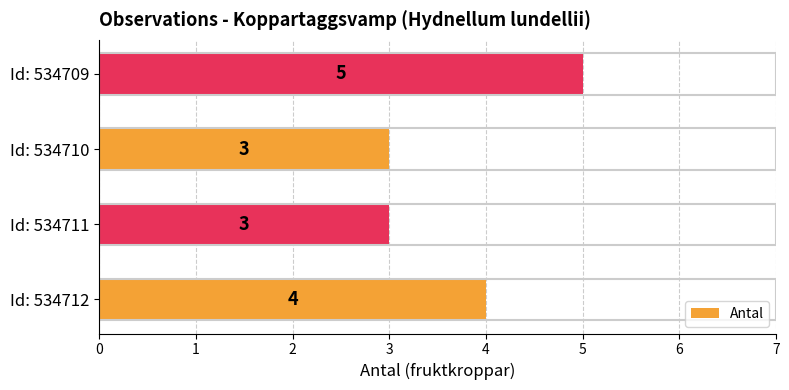

What is the minimum value shown in the chart?

3